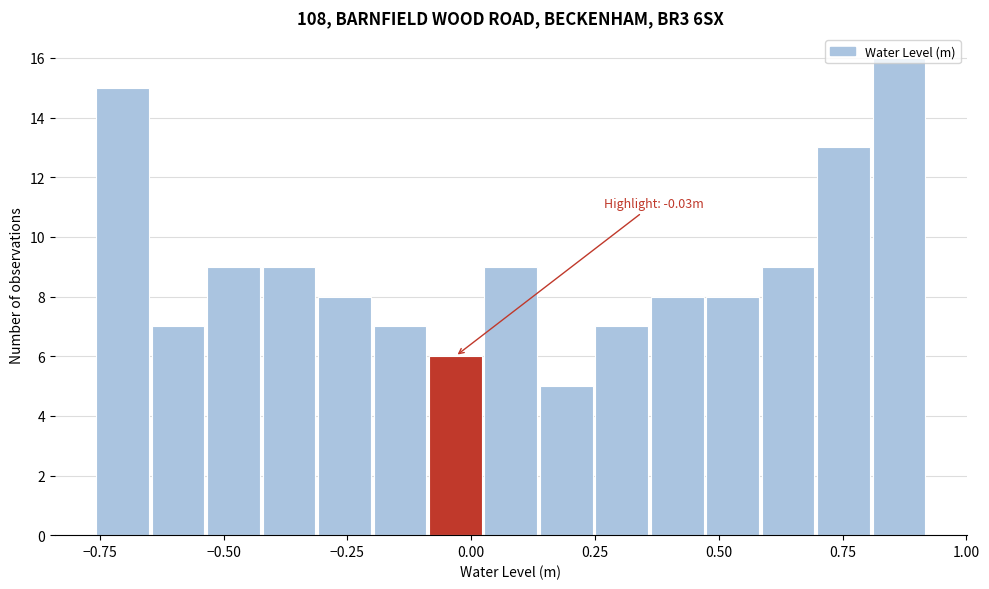

Around what value on the x-axis is the tallest bar? Give the approximate position of its centre, as read against the axis.

0.85